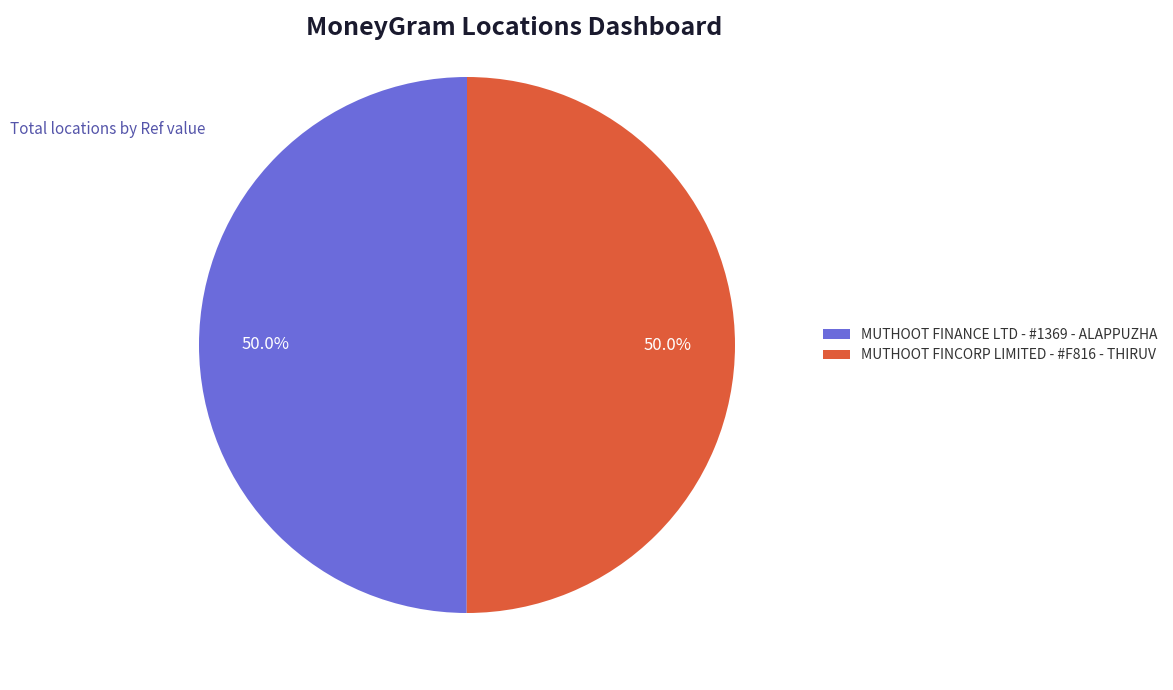

What is the ratio of the value at MUTHOOT FINANCE LTD - #1369 - ALAPPUZHA to the value at MUTHOOT FINCORP LIMITED - #F816 - THIRUV?

1.0